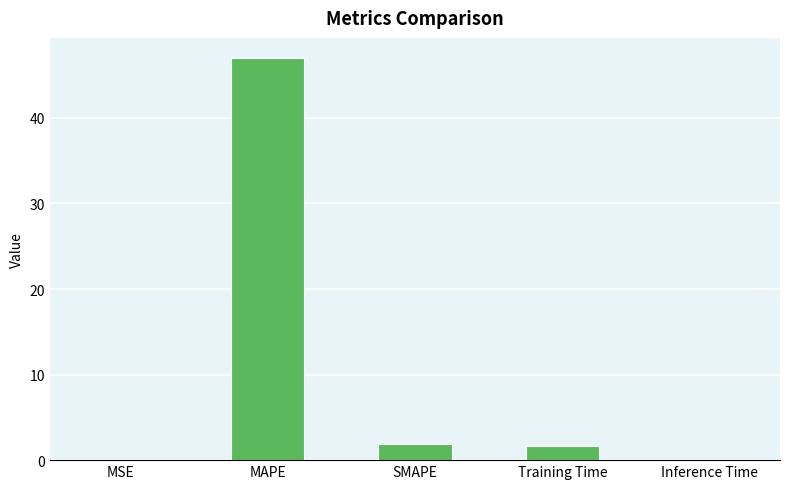

What is the sum of all values?

50.6